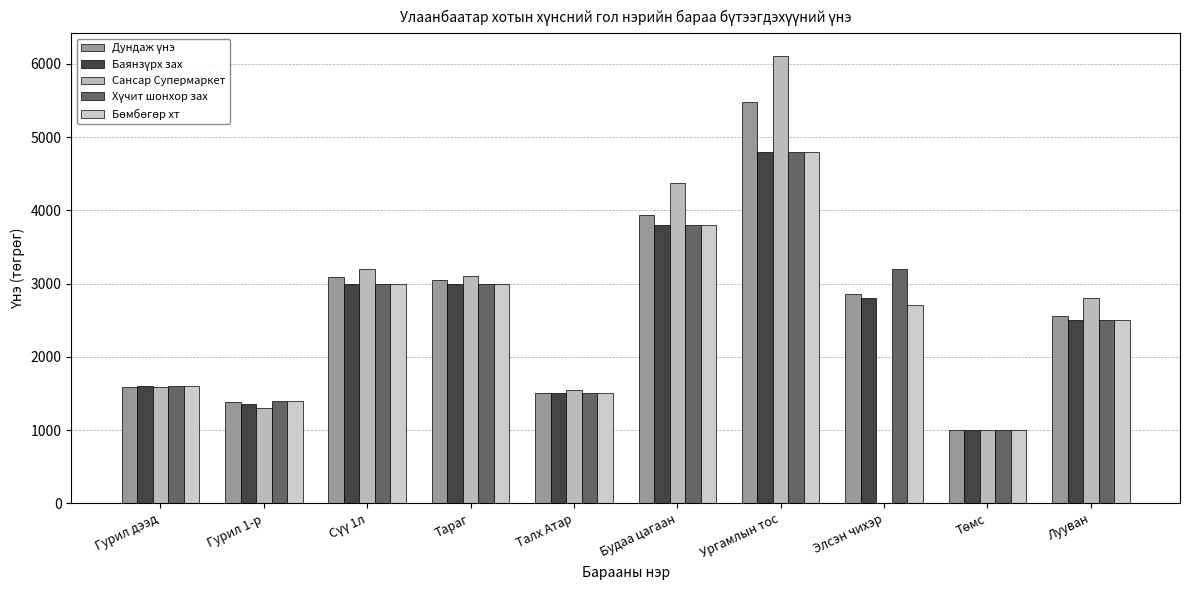

What is the label of the 9th bar from the right?

Гурил 1-р